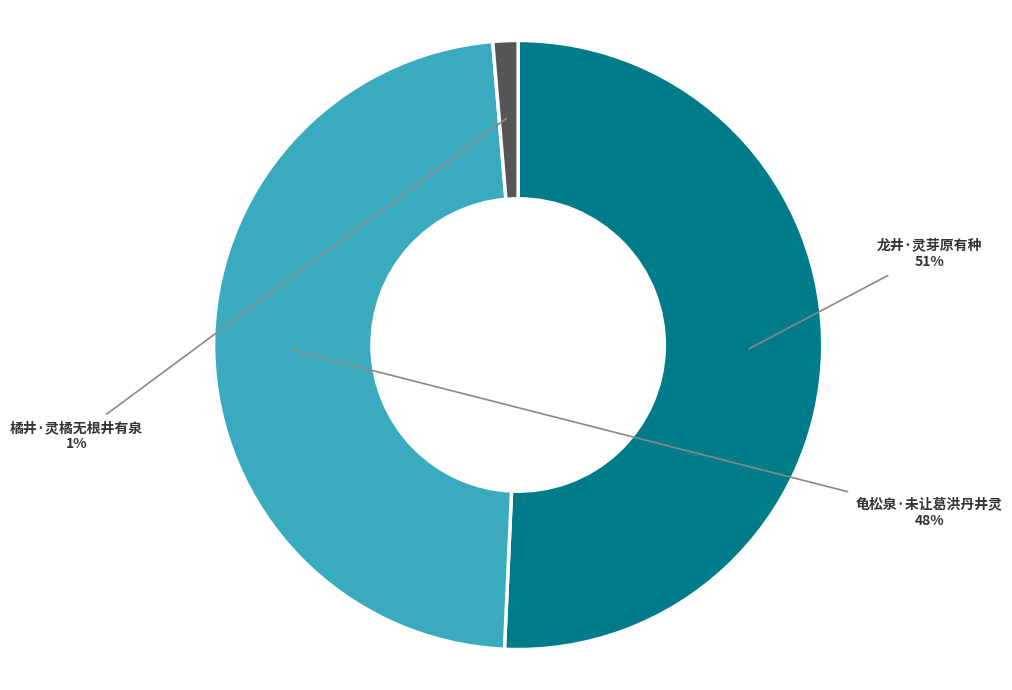

To the nearest percent, what percentage of the pie is 龙井·灵芽原有种?

51%